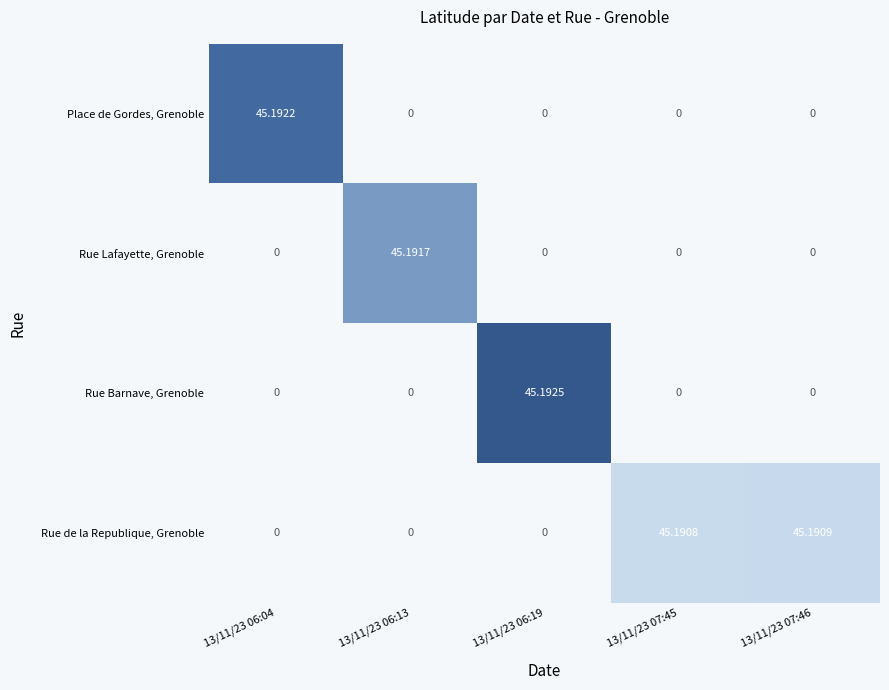

Which category has the highest value across all series?

13/11/23 06:19